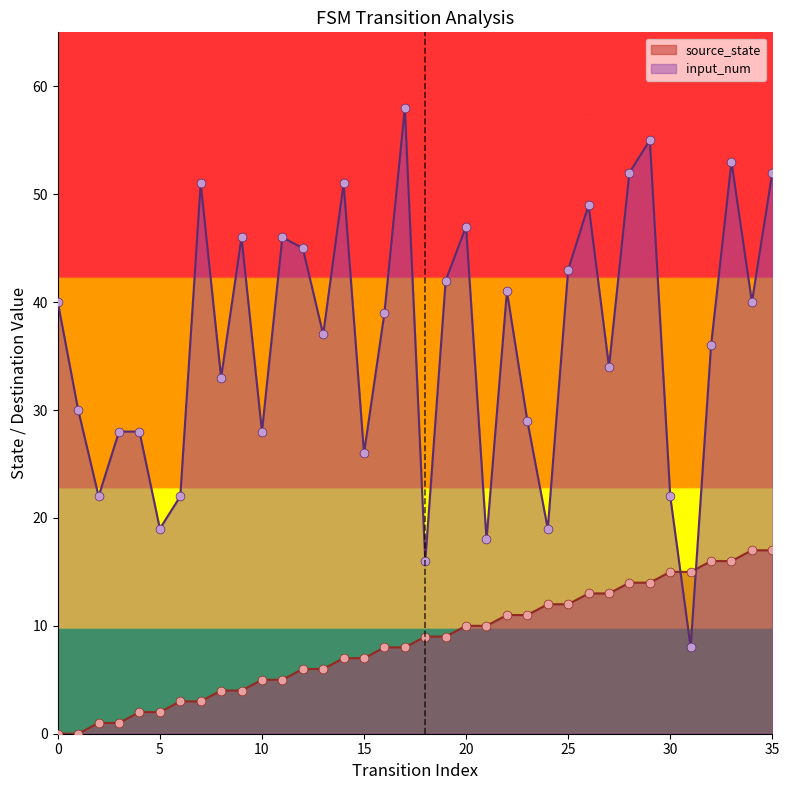

What are all the series names shown in the legend?

source_state, input_num